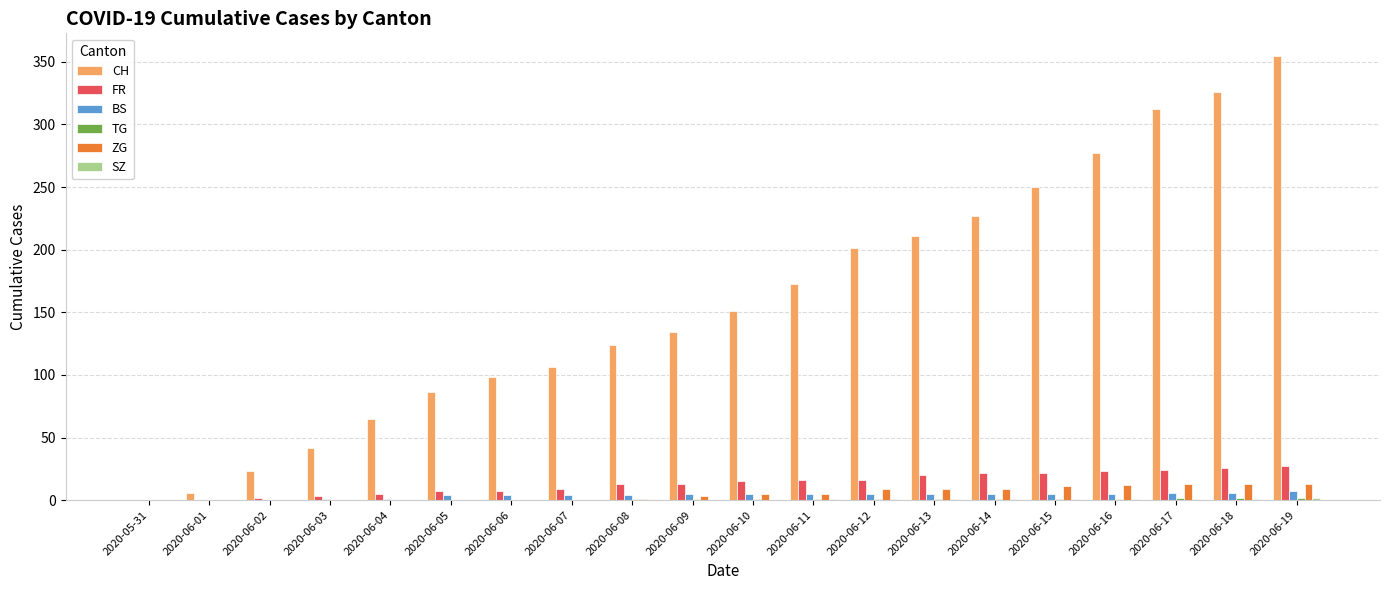

Between 2020-06-04 and 2020-06-17, which series saw the biggest shift?

CH